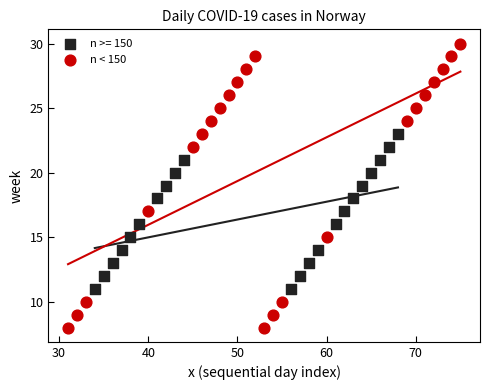

Which series reaches the maximum Y coordinate?

n < 150